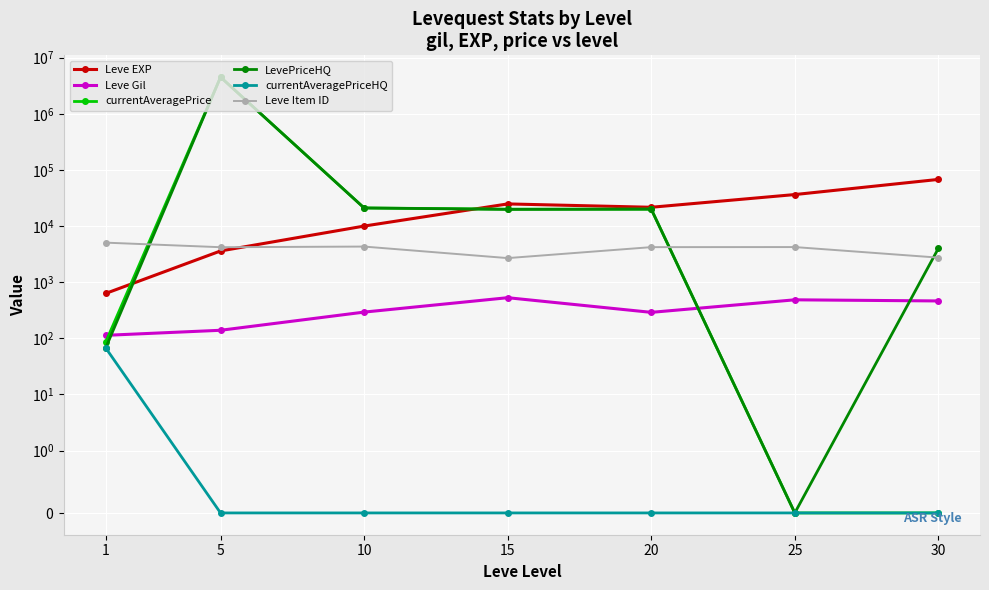

What is the total value across all series at 15?

67813.0